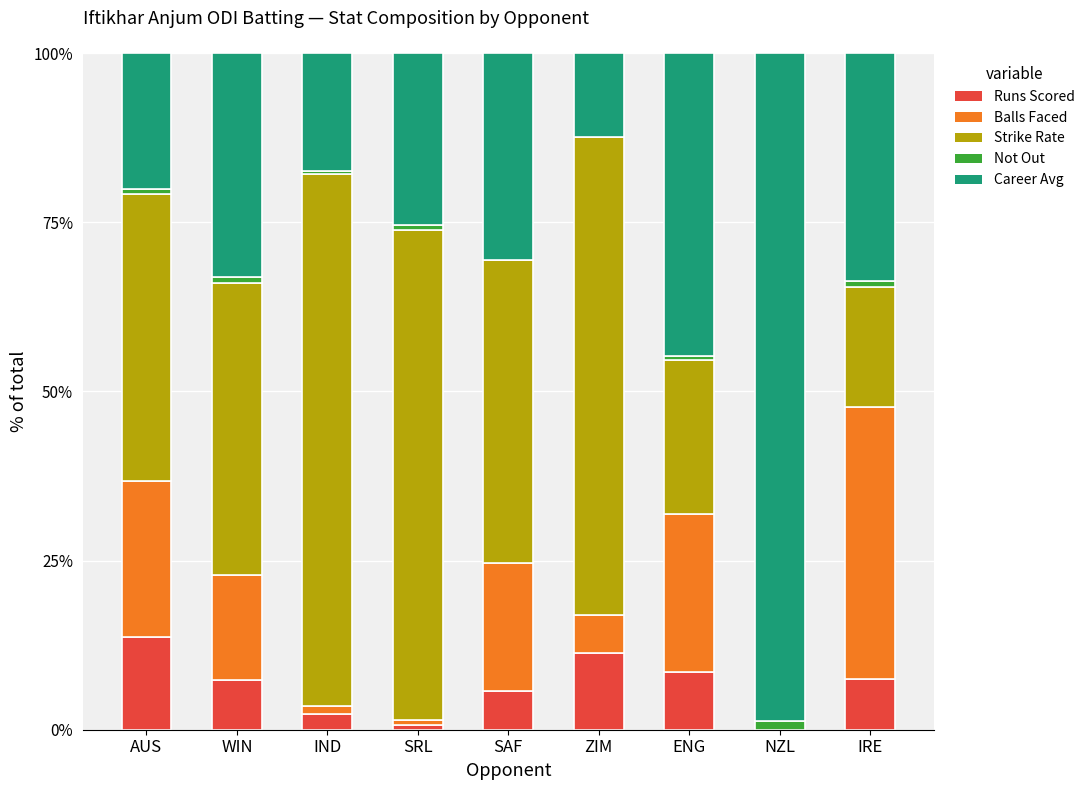

What is the highest value of the Runs Scored series?

13.7